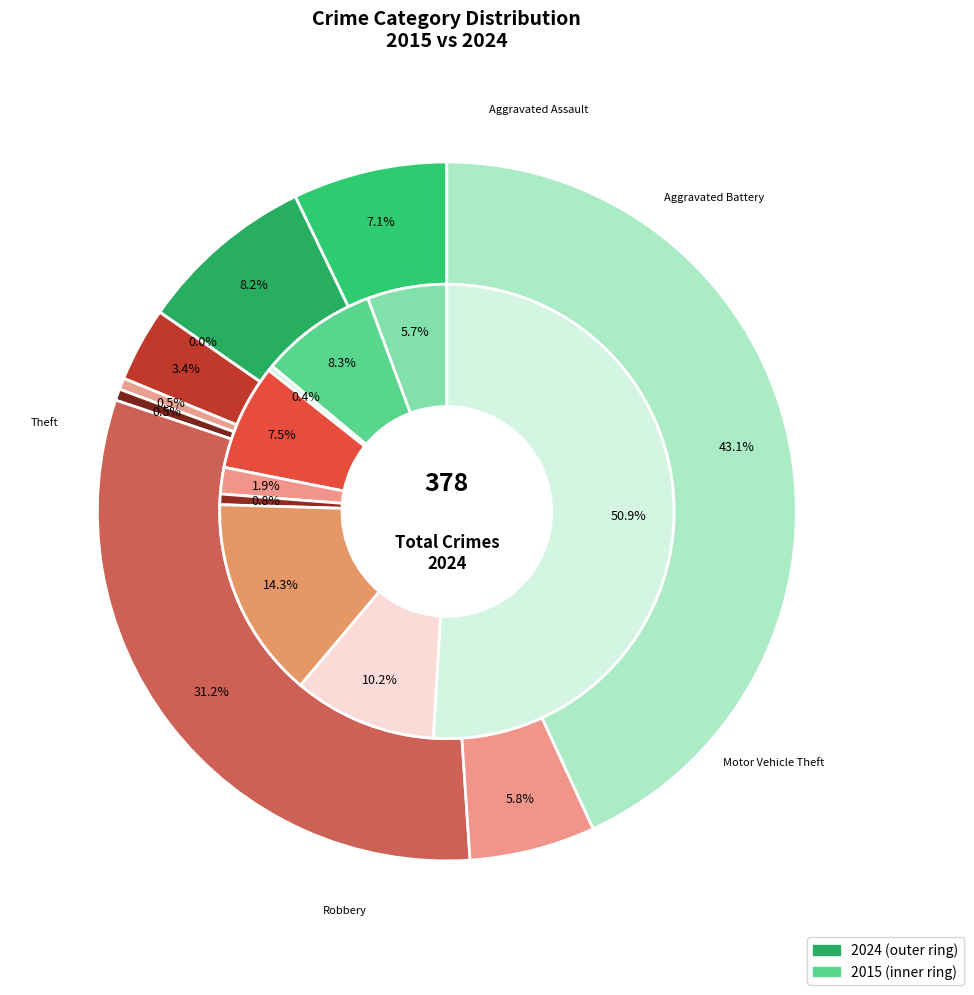

How many slices are in this pie chart?

9